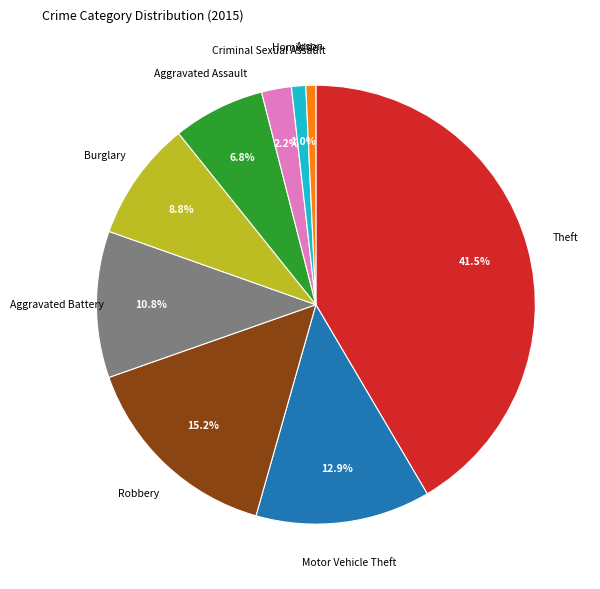

Is there a majority slice in this chart?

No